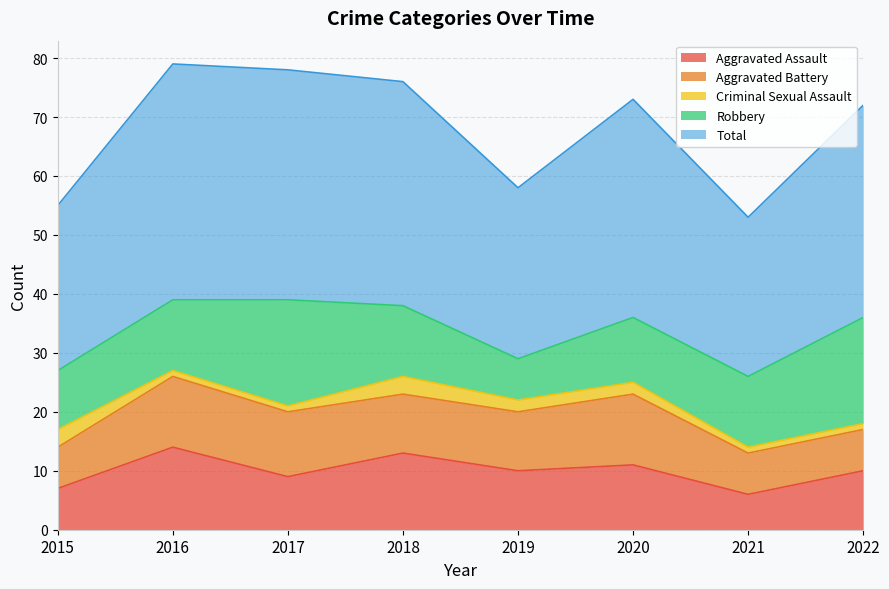

How many data points in Robbery are above 12?

2